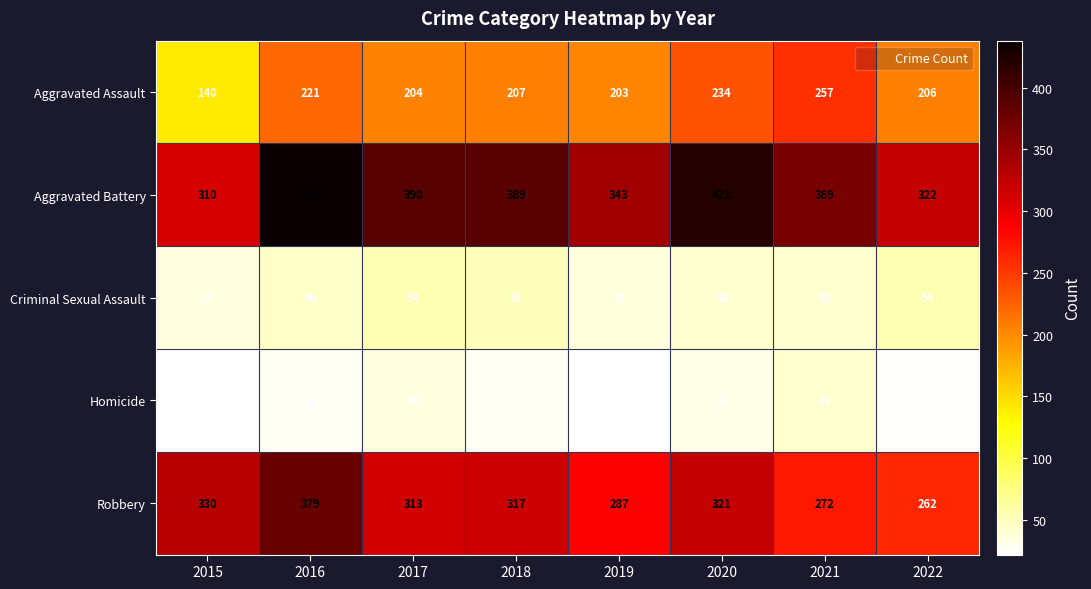

True or false: Robbery has a value of 185 at 2020.

False